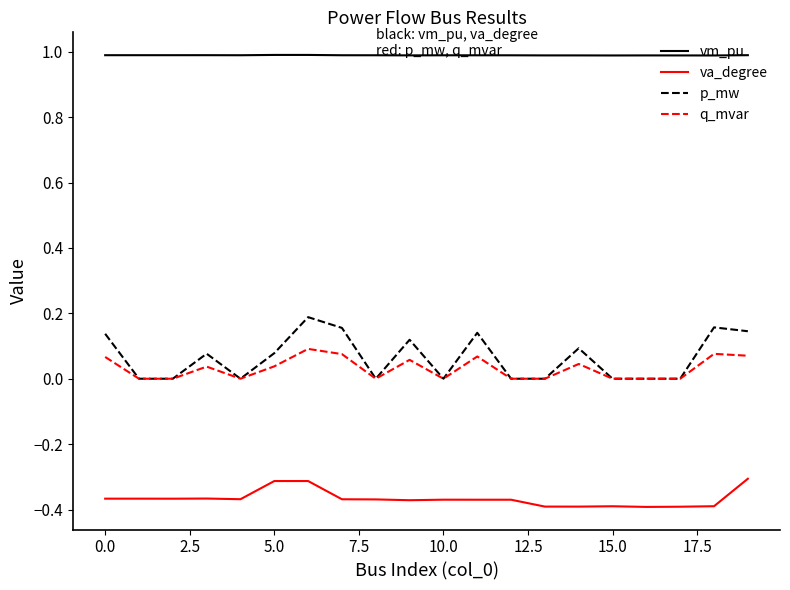

Rank the series by their maximum value, from lowest to highest.

va_degree, q_mvar, p_mw, vm_pu